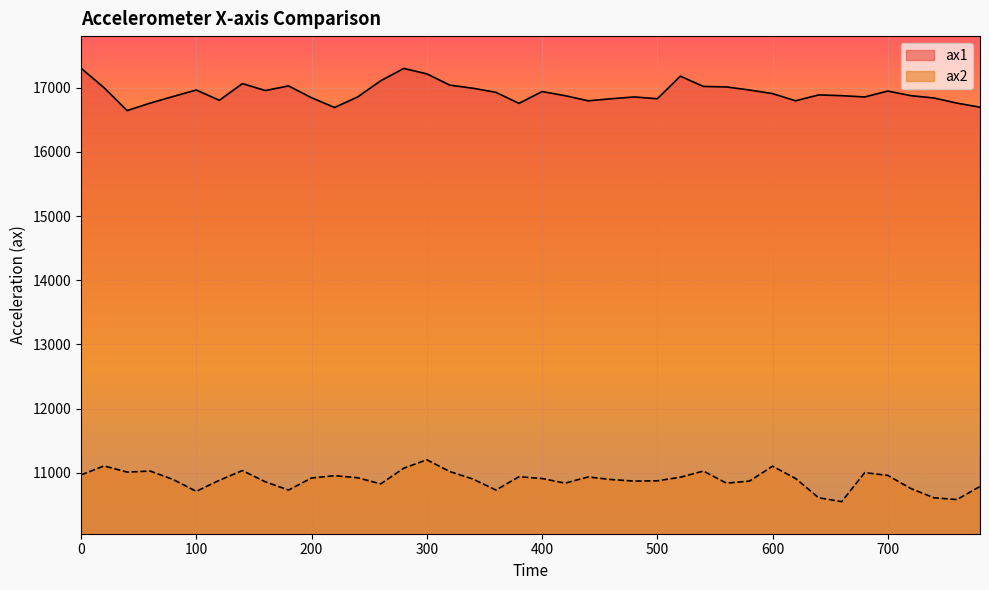

At which category does ax1 reach its first local valley?

40